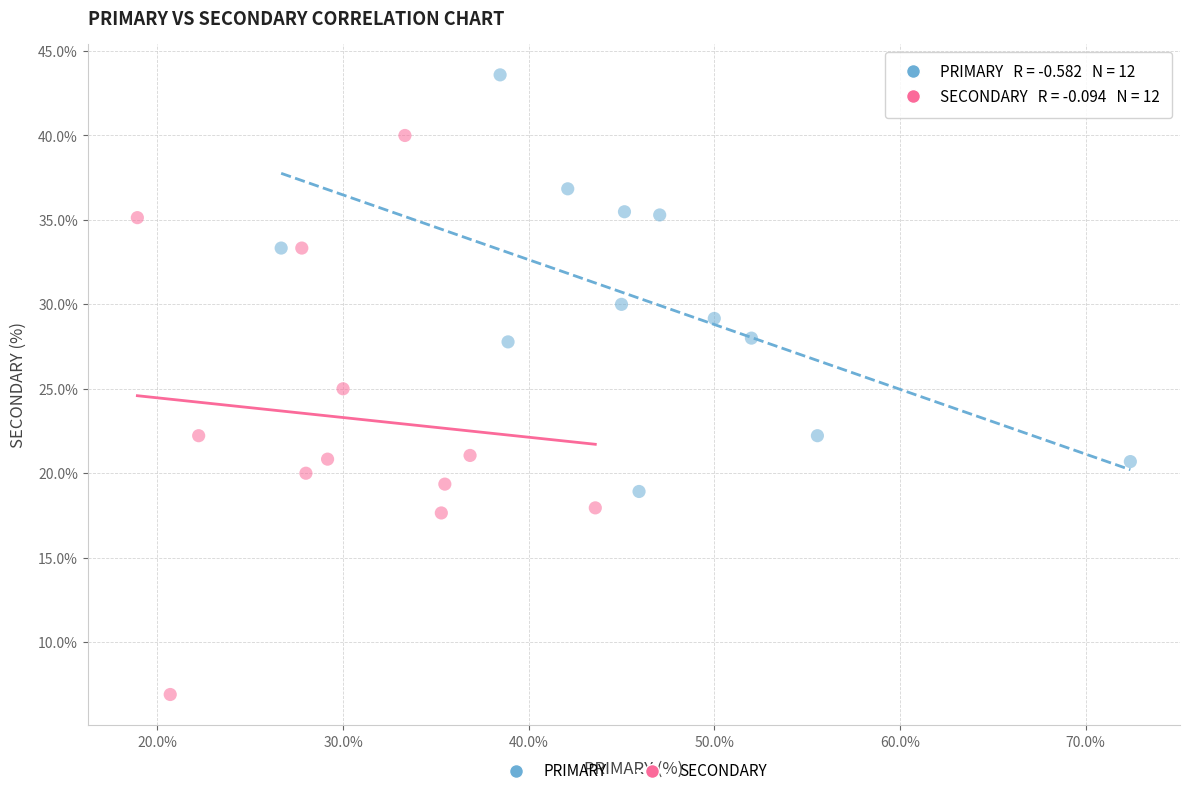

What are all the series names shown in the legend?

PRIMARY, SECONDARY